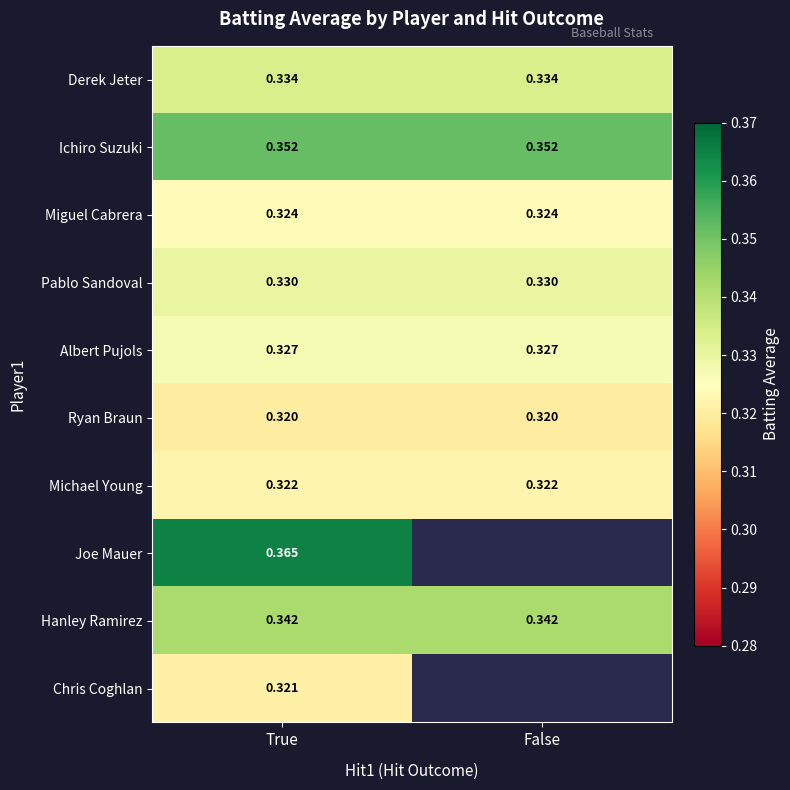

What is the greatest value displayed?

0.4